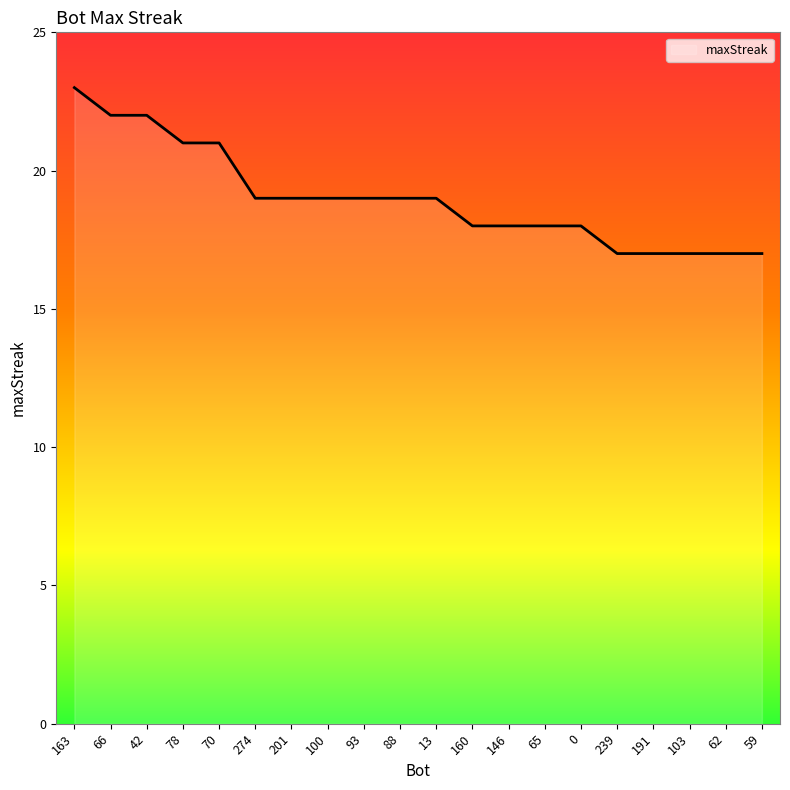

What is the change in value from 70 to 239?

-4